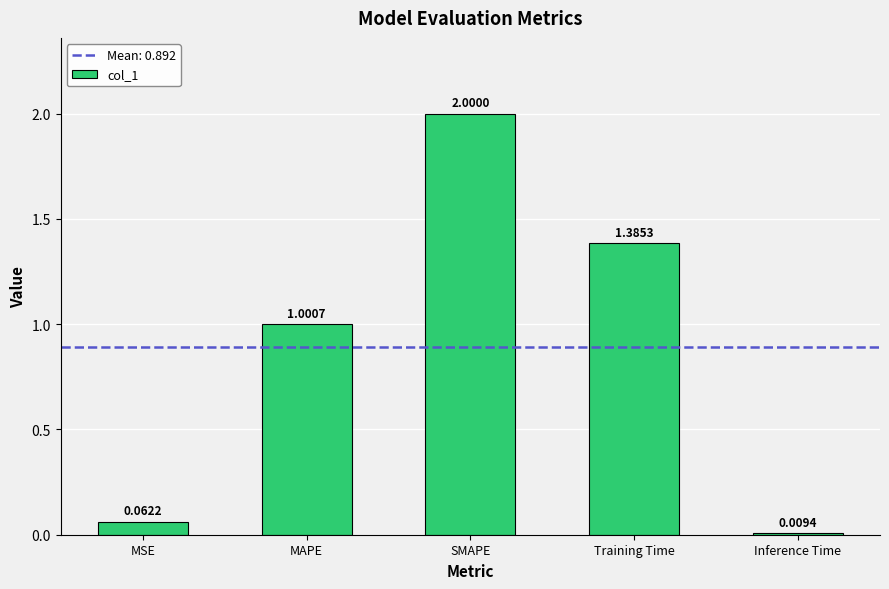

What is the average value?

0.9